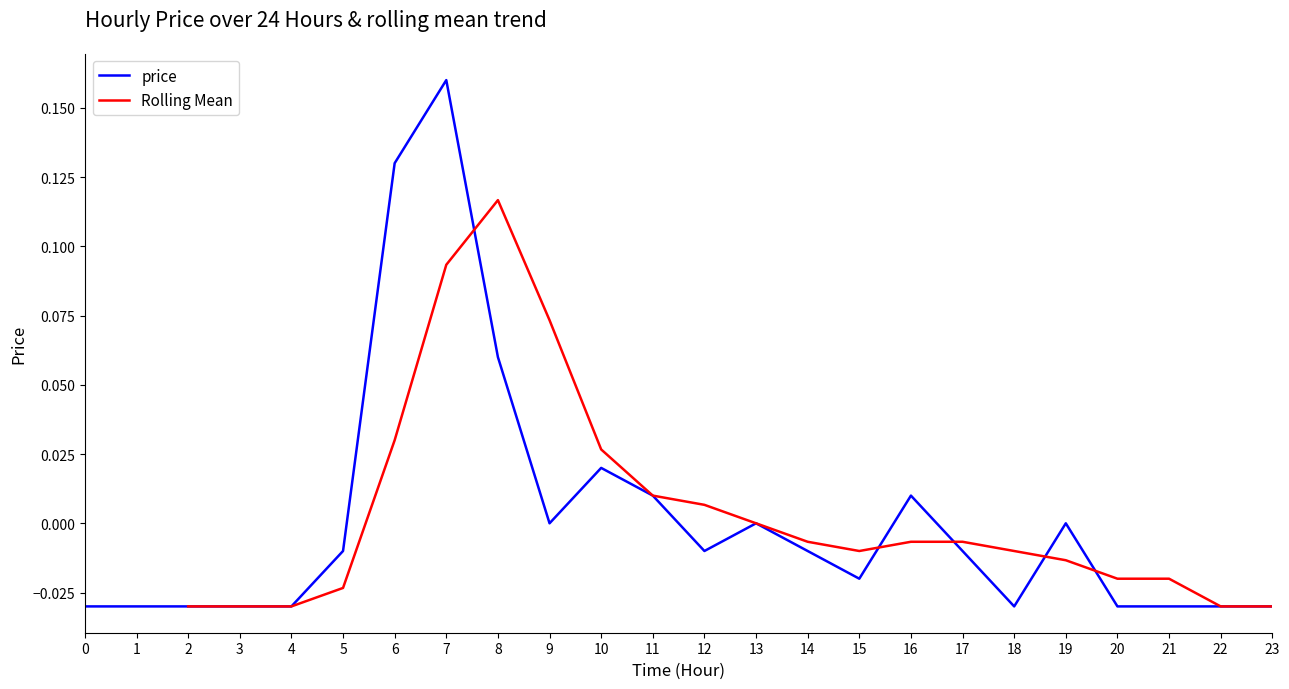

What is the change in value from 0 to 8?

+0.1